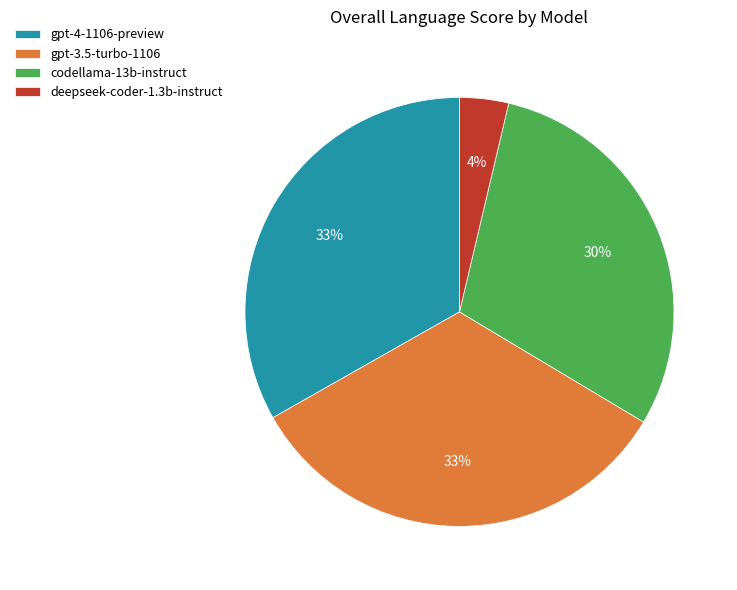

How many segments does this pie chart have?

4